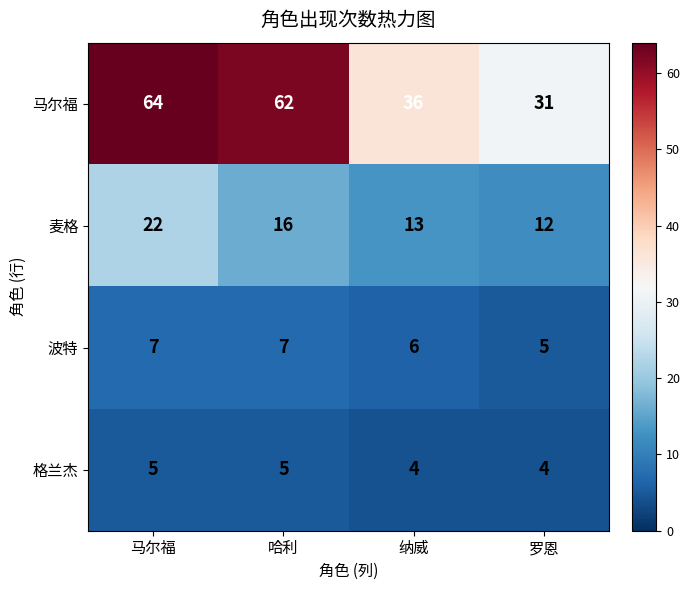

Which series has the largest range (max minus min)?

马尔福